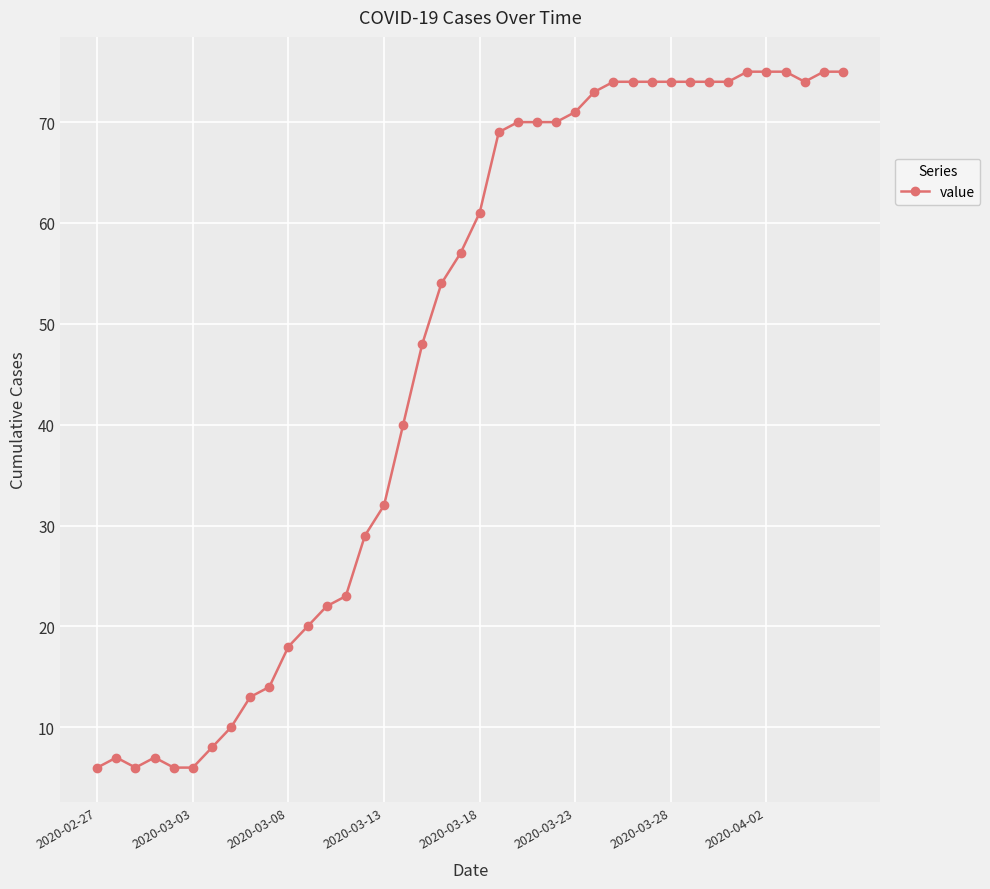

What is the maximum value shown in the chart?

75